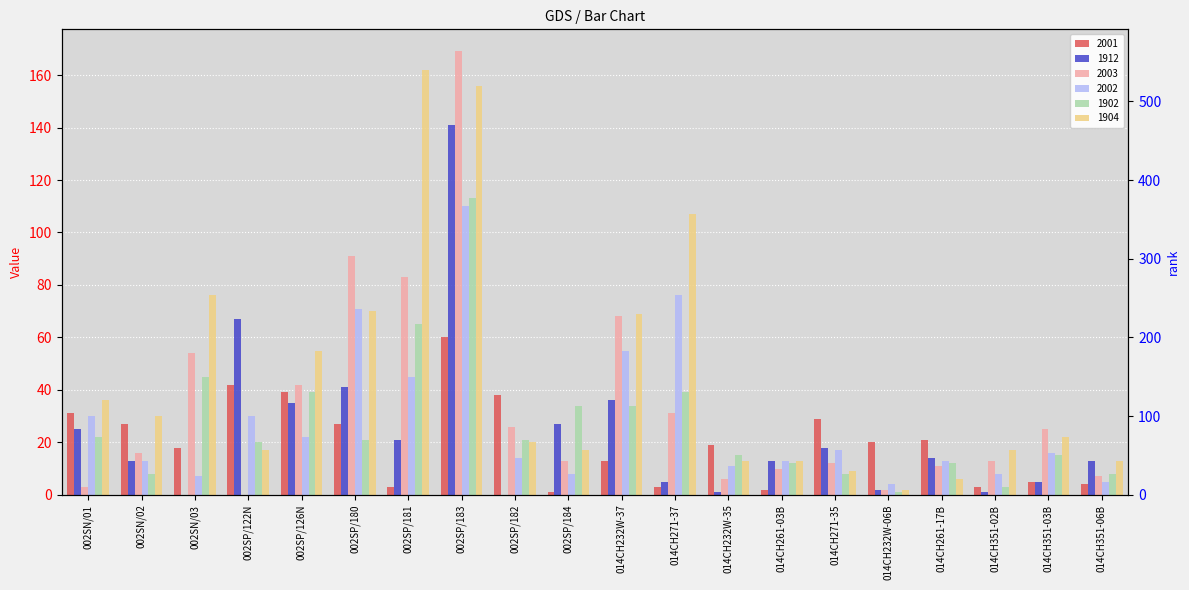

Rank the categories by 2002 value from lowest to highest.

014CH232W-06B, 014CH351-06B, 002SN/03, 002SP/184, 014CH351-02B, 014CH232W-35, 002SN/02, 014CH261-03B, 014CH261-17B, 002SP/182, 014CH351-03B, 014CH271-35, 002SP/126N, 002SN/01, 002SP/122N, 002SP/181, 014CH232W-37, 002SP/180, 014CH271-37, 002SP/183